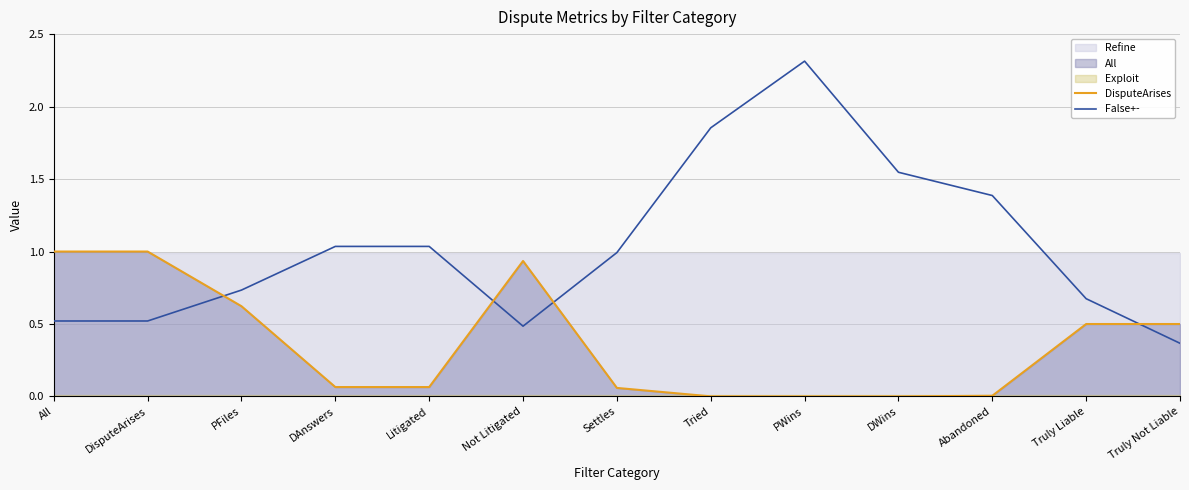

True or false: DisputeArises and False+- cross at least once.

True